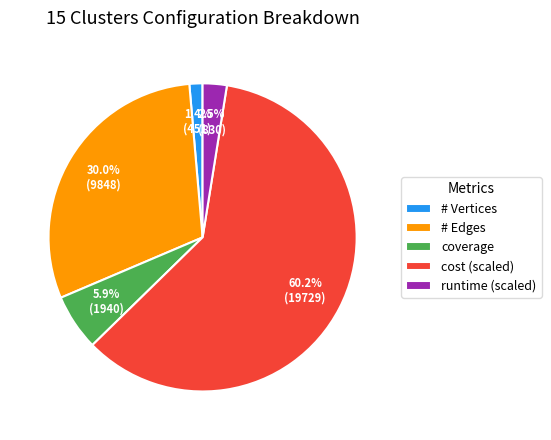

What is the smallest slice in the pie chart?

# Vertices